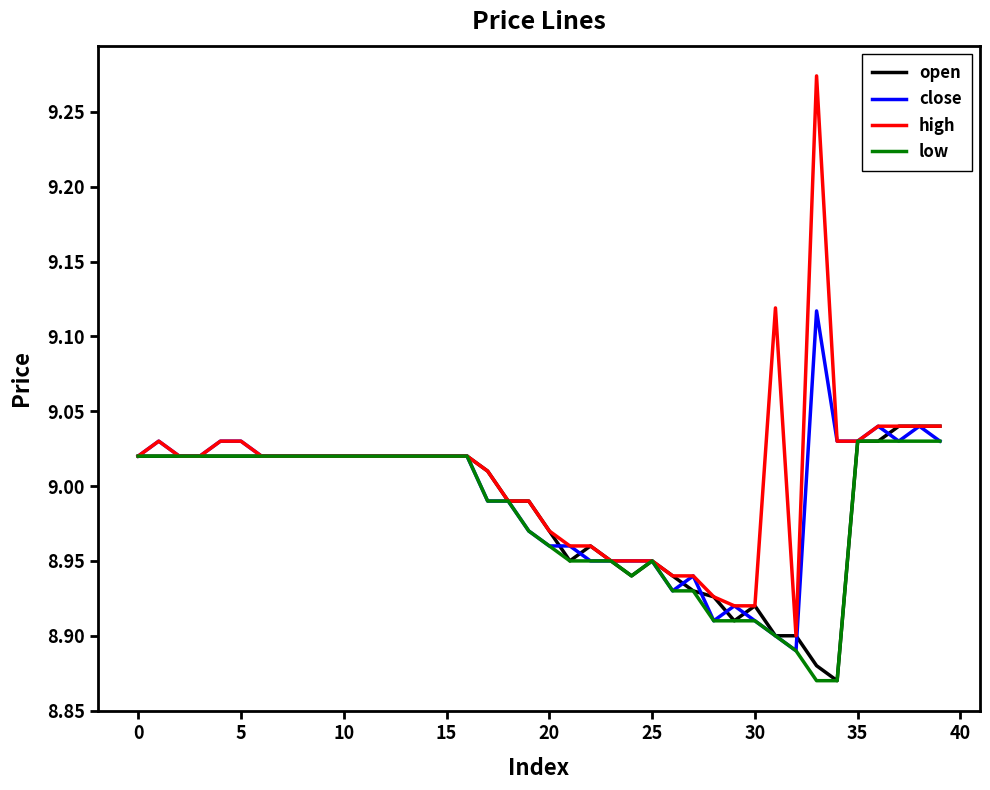

Which series has the largest range (max minus min)?

high